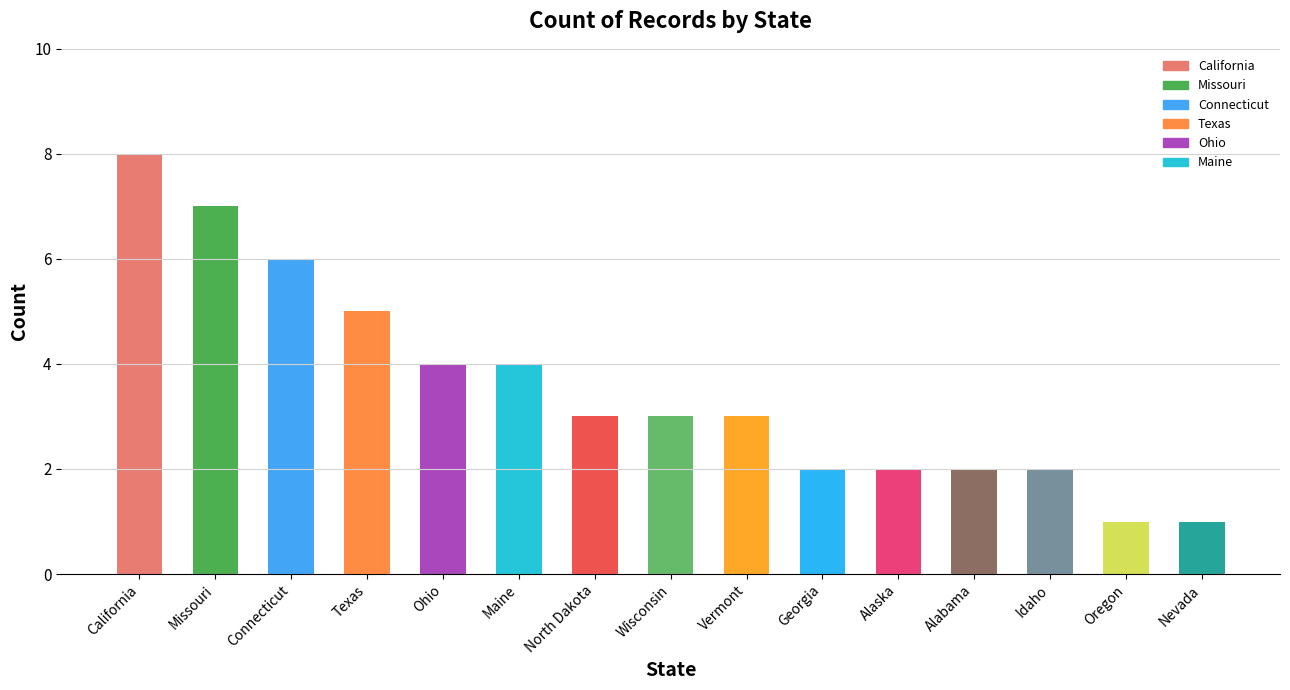

What is the maximum value shown in the chart?

8